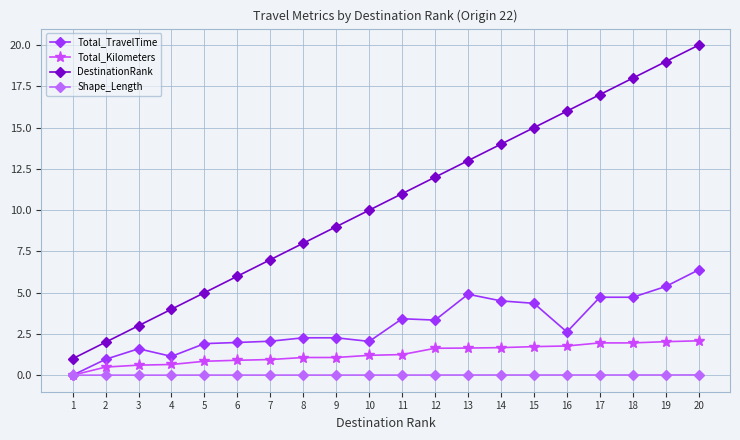

True or false: DestinationRank and Total_Kilometers cross at least once.

False